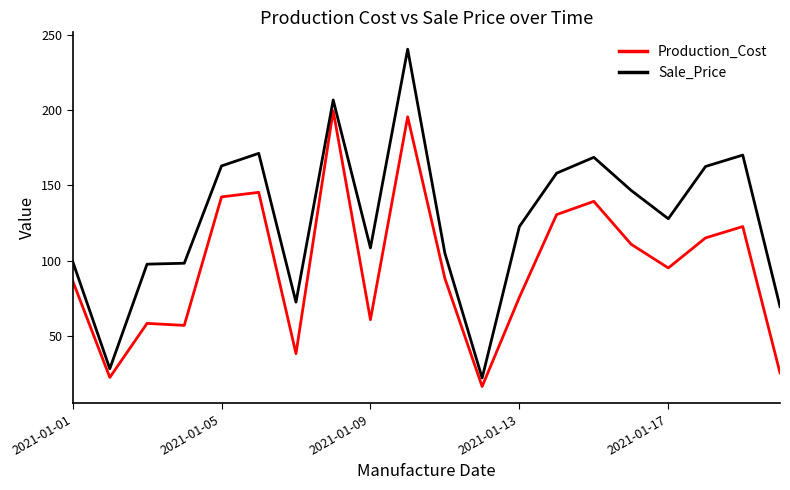

What is the difference between the maximum and minimum values in the Production_Cost series?

183.3